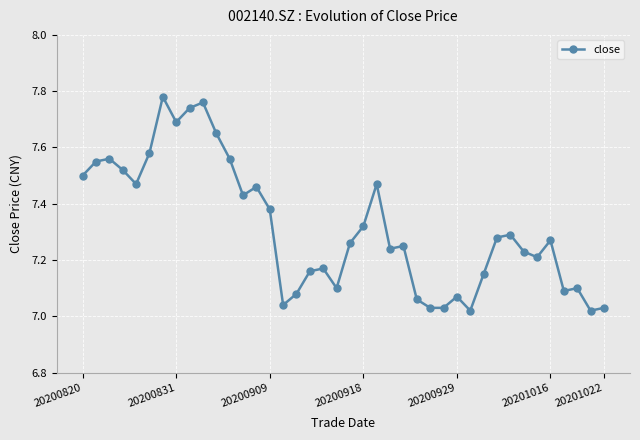

True or false: the data has more than 2 interior local peaks.

True